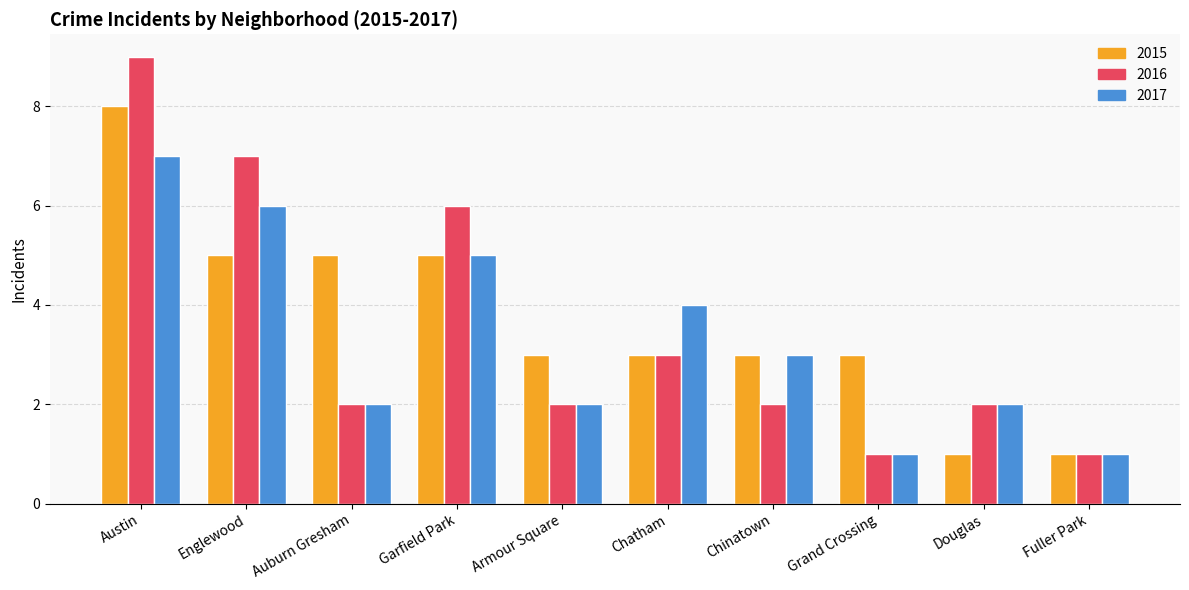

Rank the series by their maximum value, from highest to lowest.

2016, 2015, 2017